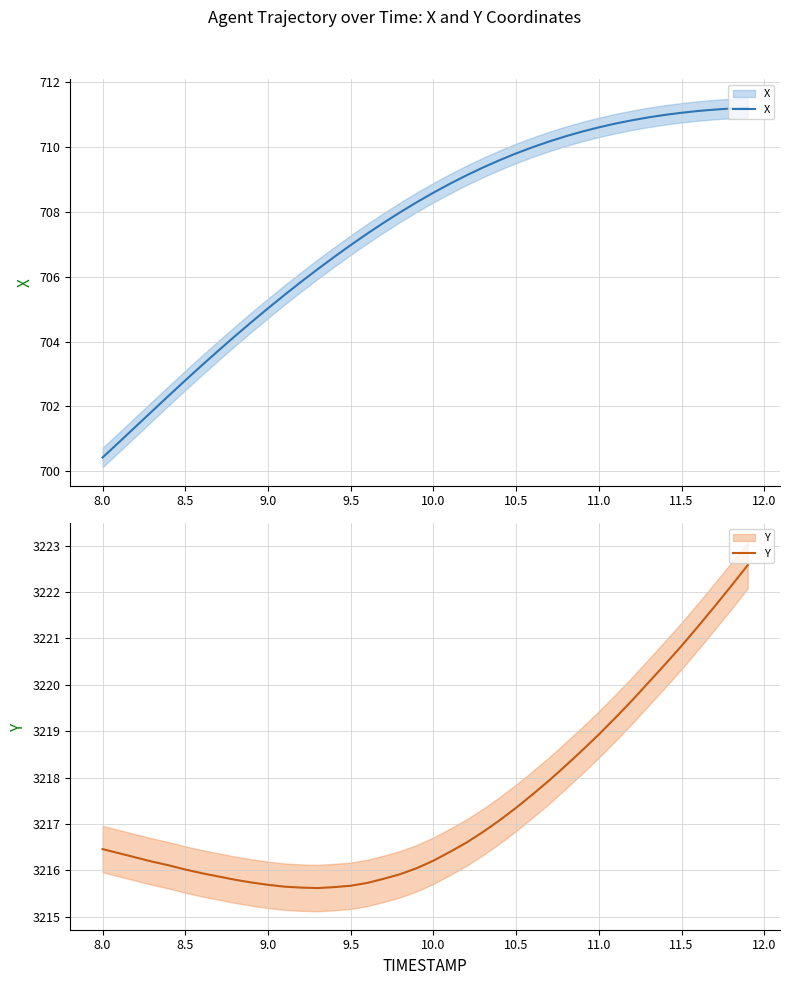

The Y series shows 1950.1 at 21. True or false?

False